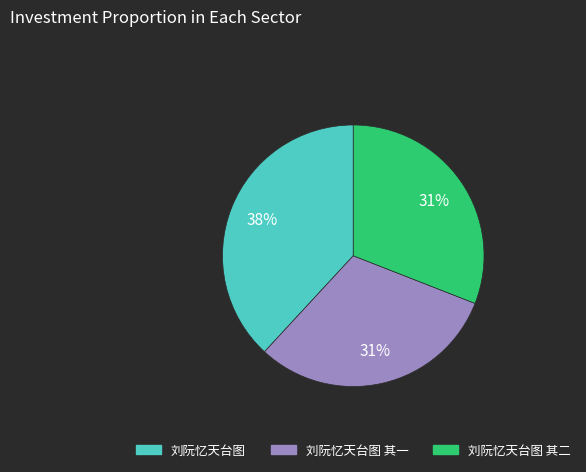

To the nearest percent, what percentage of the pie is 刘阮忆天台图 其二?

31%